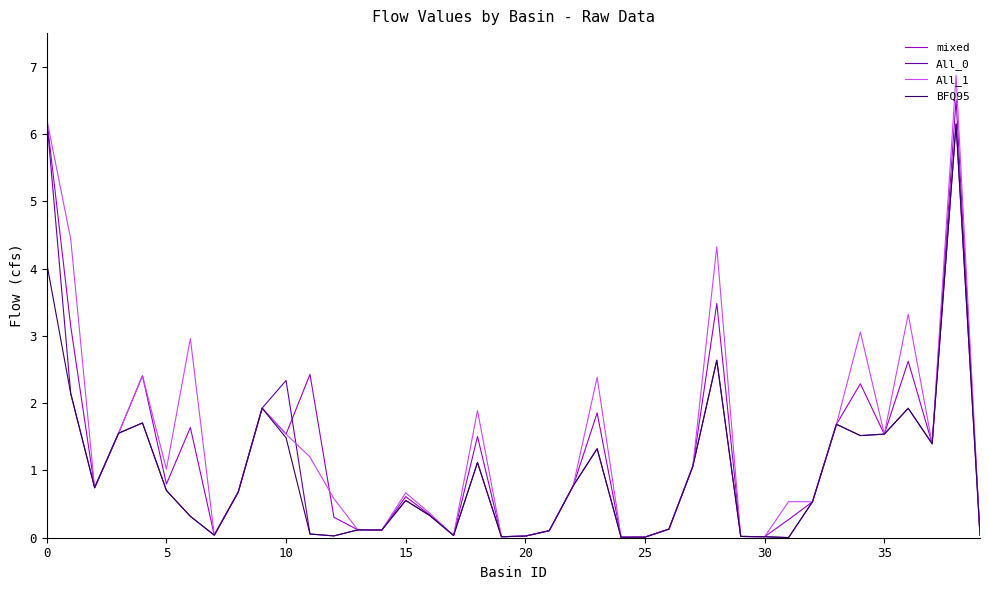

What is the greatest value displayed?

6.9